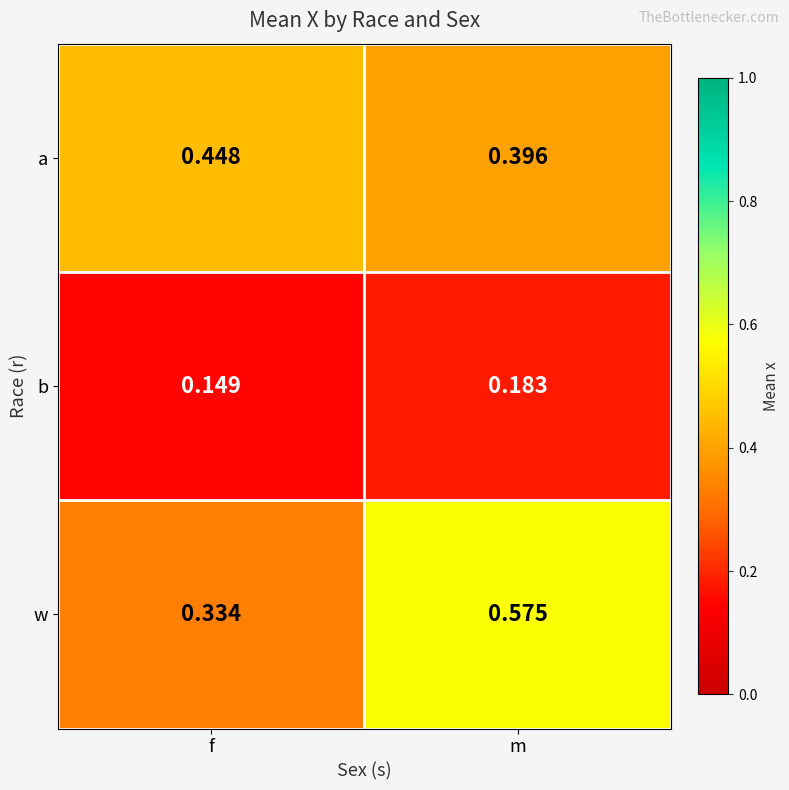

Which series changed the most between f and m?

w